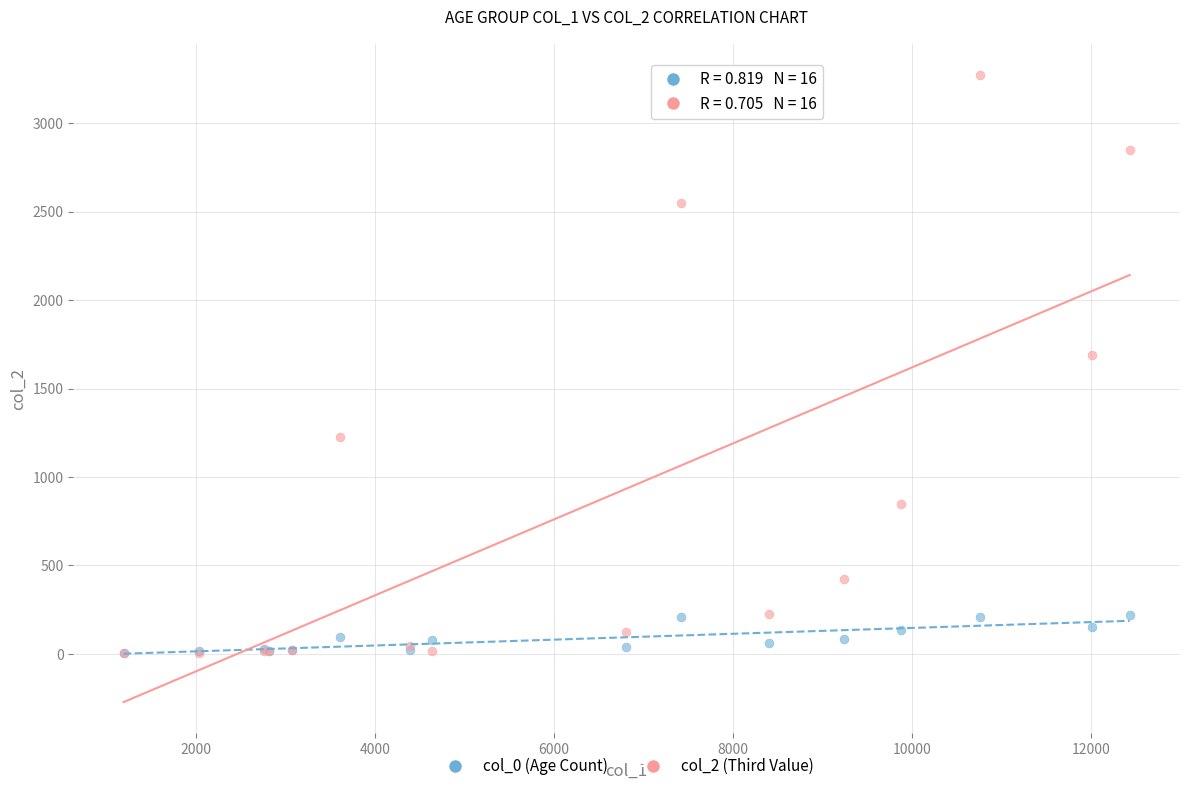

Across all series, what Y value is closest to 1638?

1690